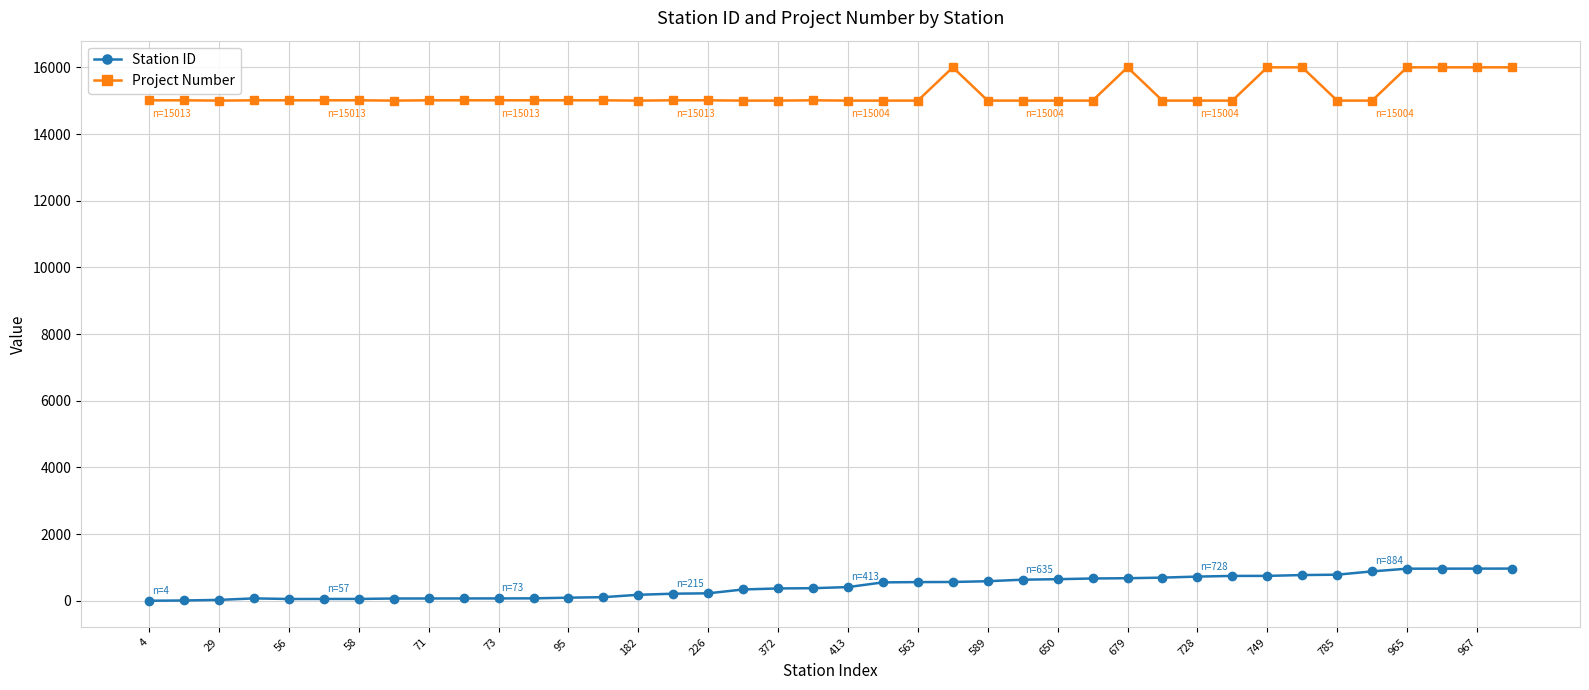

Which series has the widest spread of values?

Project Number